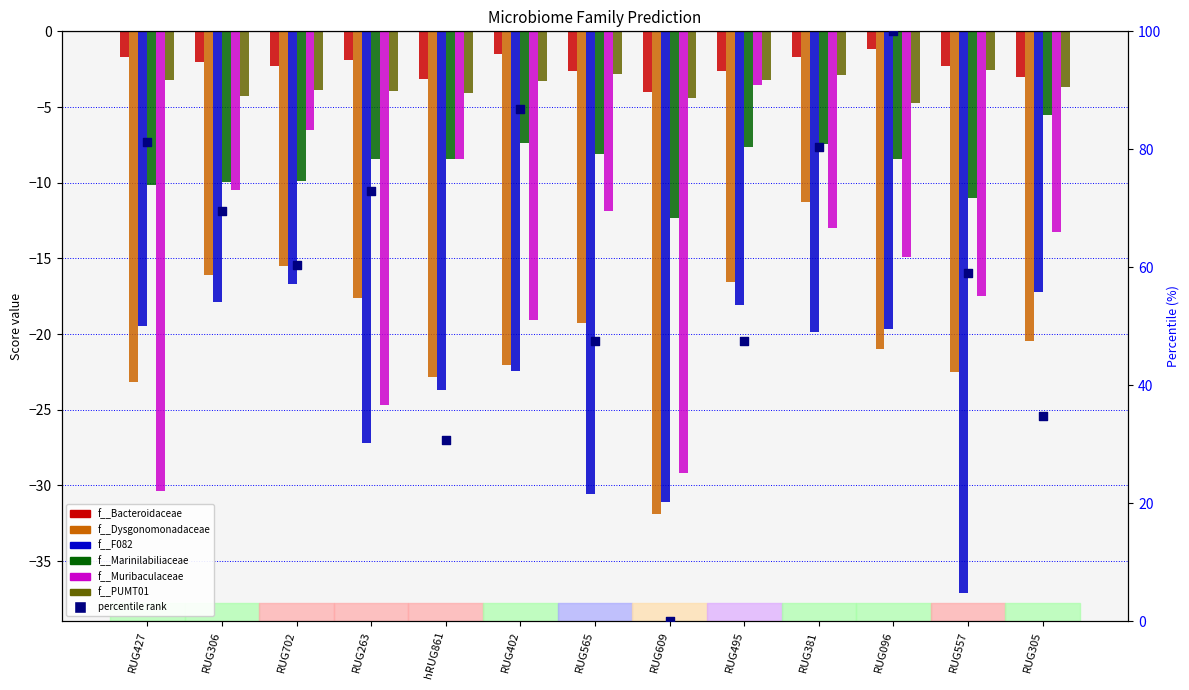

Which series has the largest total across all categories?

f__Bacteroidaceae